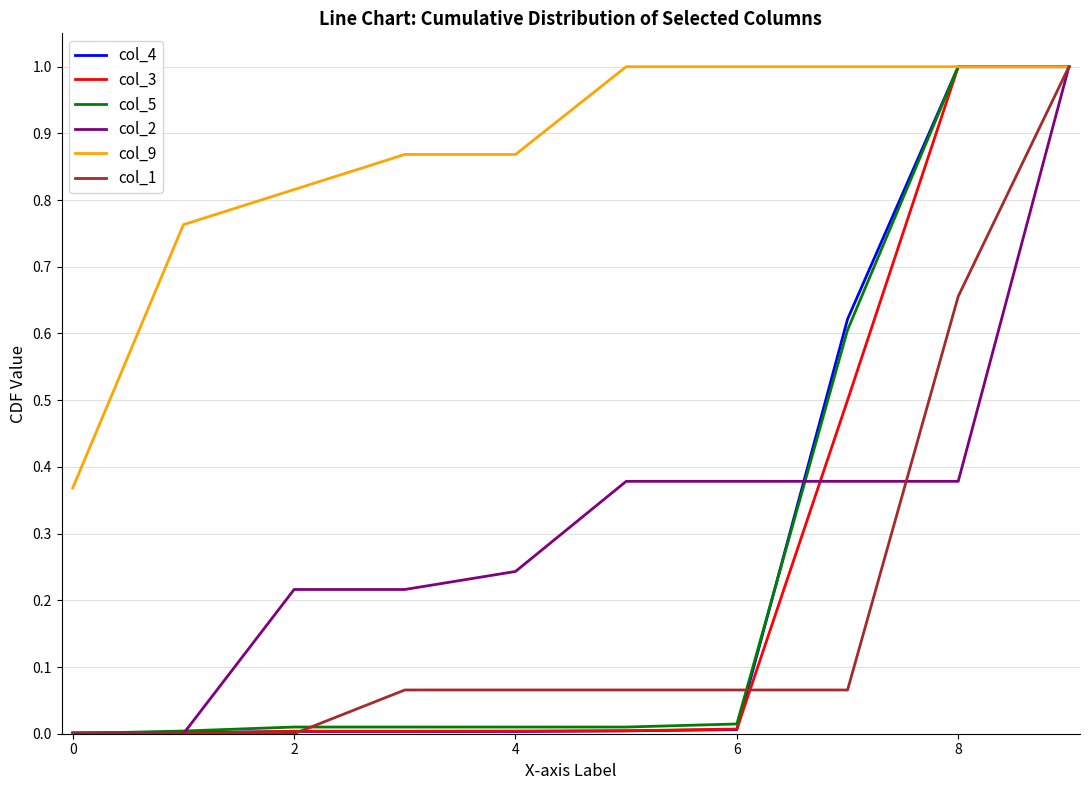

What is the greatest value displayed?

1.0